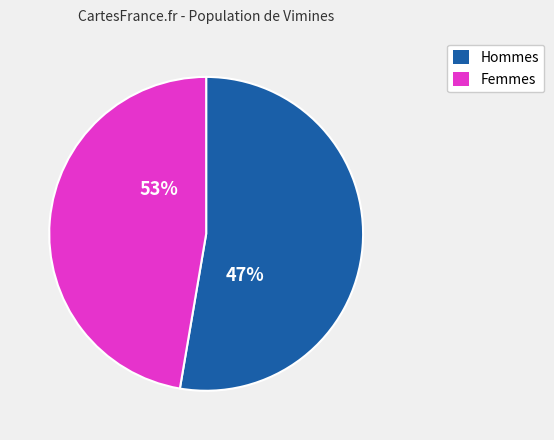

Which has a higher value, 13.0 or 10.0?

10.0